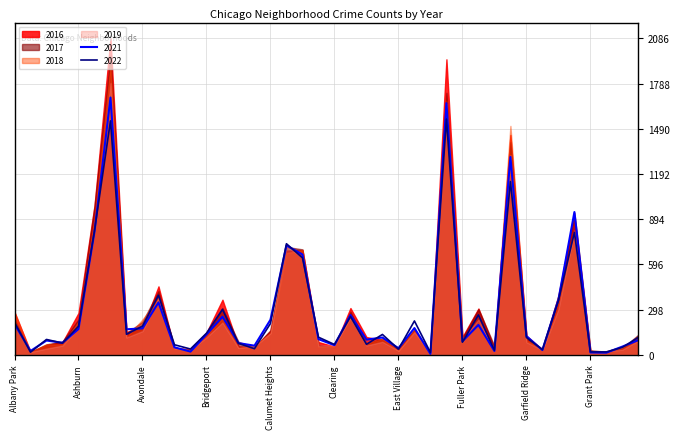

How many lines are shown in the chart?

6